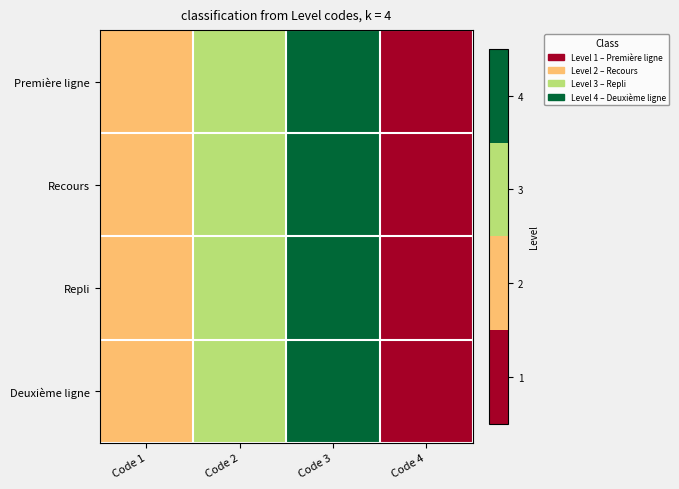

Rank the series by their maximum value, from highest to lowest.

Première ligne, Recours, Repli, Deuxième ligne